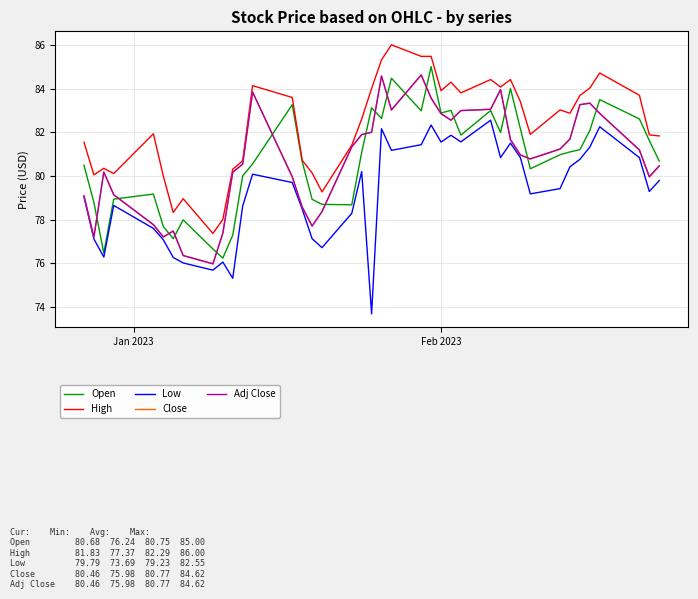

Is this an area chart (filled region under the line)?

No